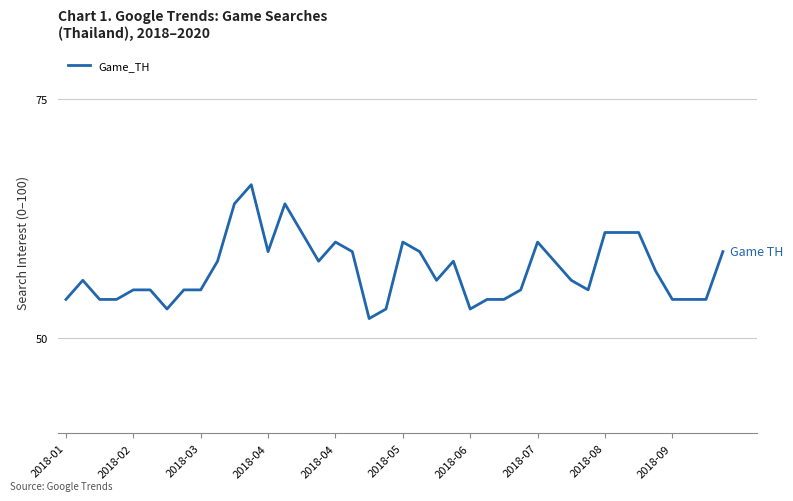

What is the maximum value shown in the chart?

66